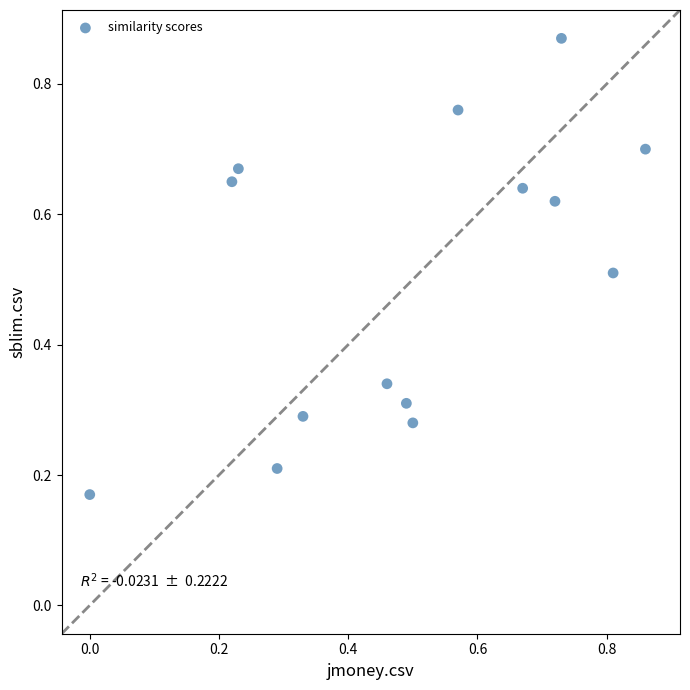

Count the number of points in this scatter plot.

14